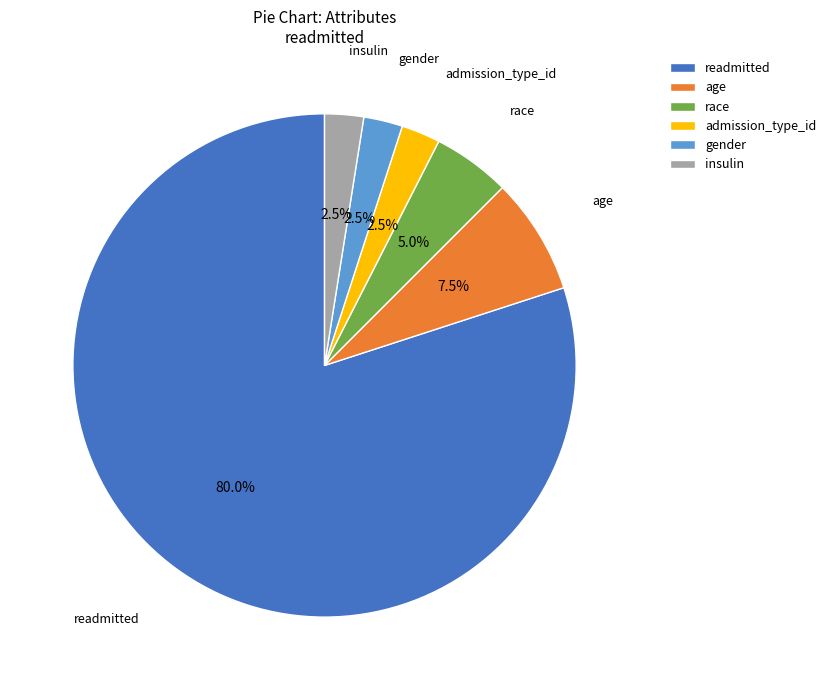

Which category has the biggest portion of the pie?

readmitted